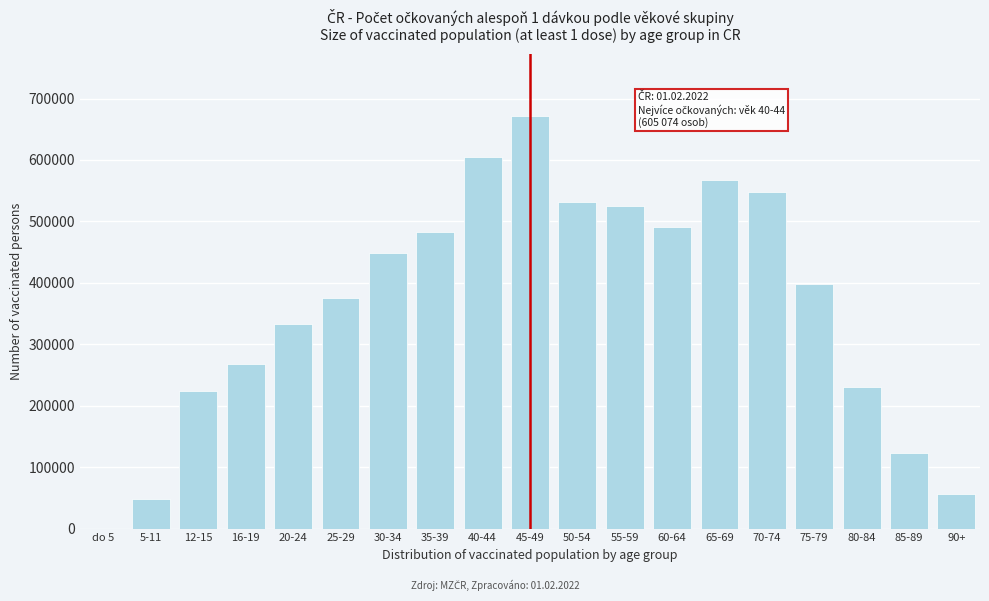

Reading left to right, list all the values displayed in this chart.

do 5=2	5-11=48572	12-15=223612	16-19=267566	20-24=332705	25-29=375268	30-34=447957	35-39=483285	40-44=605074	45-49=672143	50-54=531656	55-59=524429	60-64=490406	65-69=566709	70-74=548128	75-79=398391	80-84=229663	85-89=123019	90+=56993